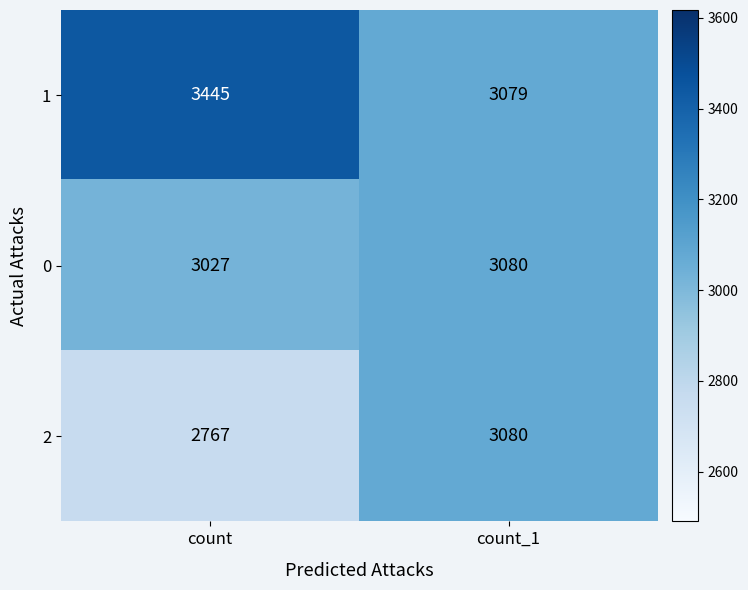

At how many categories does at least one series exceed 2853?

2